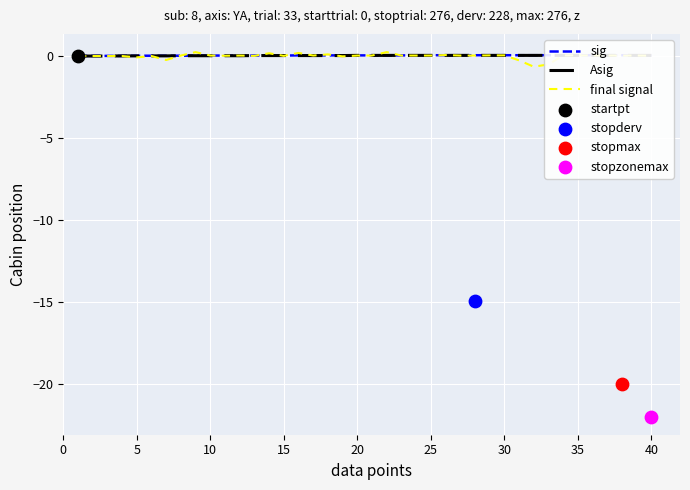

Which series has the largest total across all categories?

sig